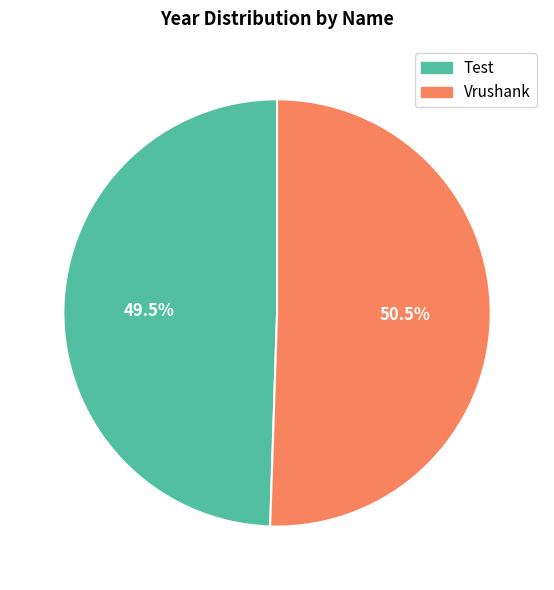

Which has a higher value, Vrushank or Test?

Vrushank